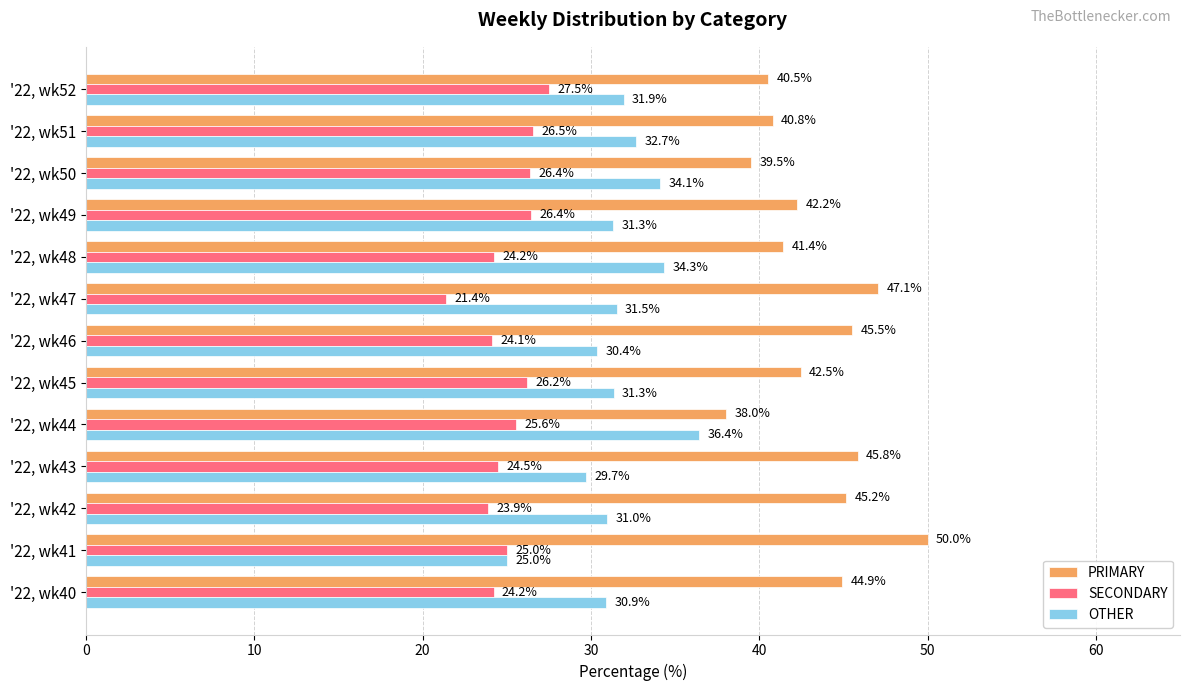

Rank the series at '22, wk51 from highest to lowest value.

PRIMARY, OTHER, SECONDARY